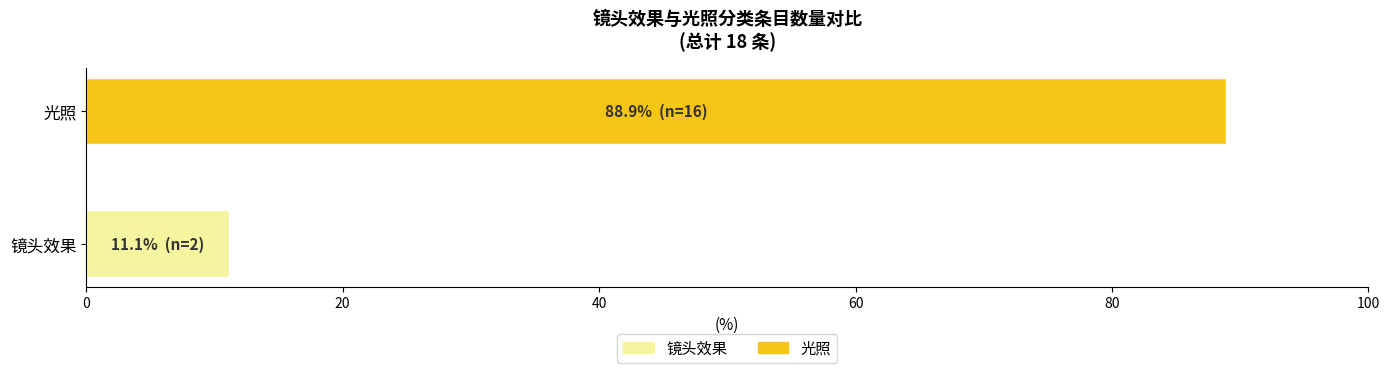

Which series has the largest range (max minus min)?

镜头效果